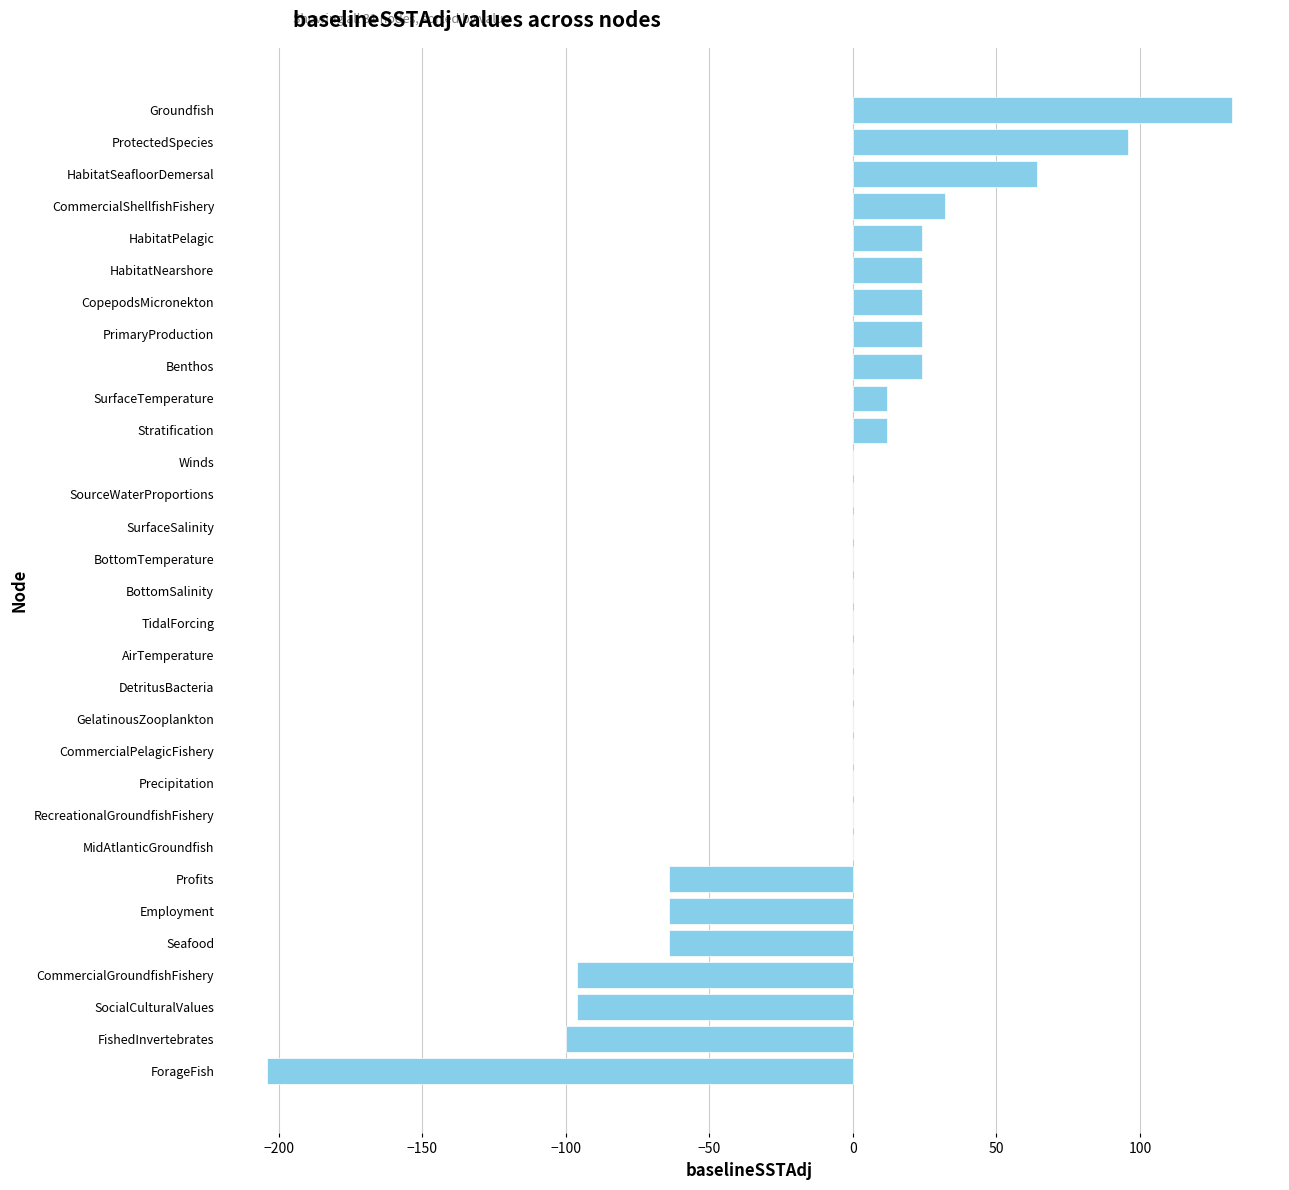

Between Seafood and CommercialPelagicFishery, which is larger?

CommercialPelagicFishery